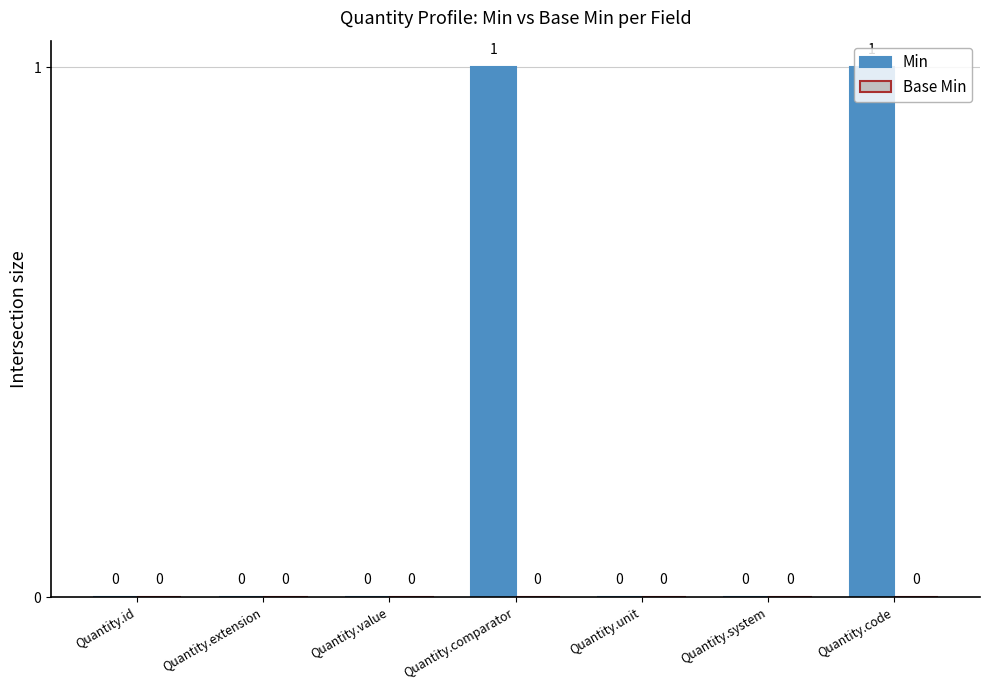

How many values are between 0 and 1?

7